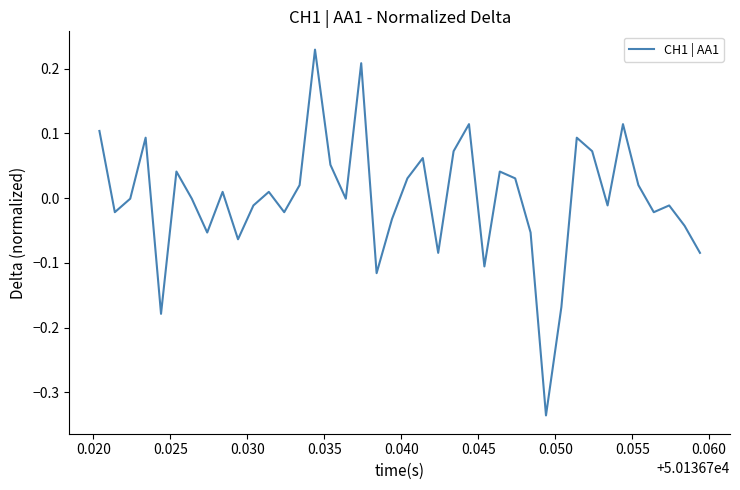

How many lines are shown in the chart?

1